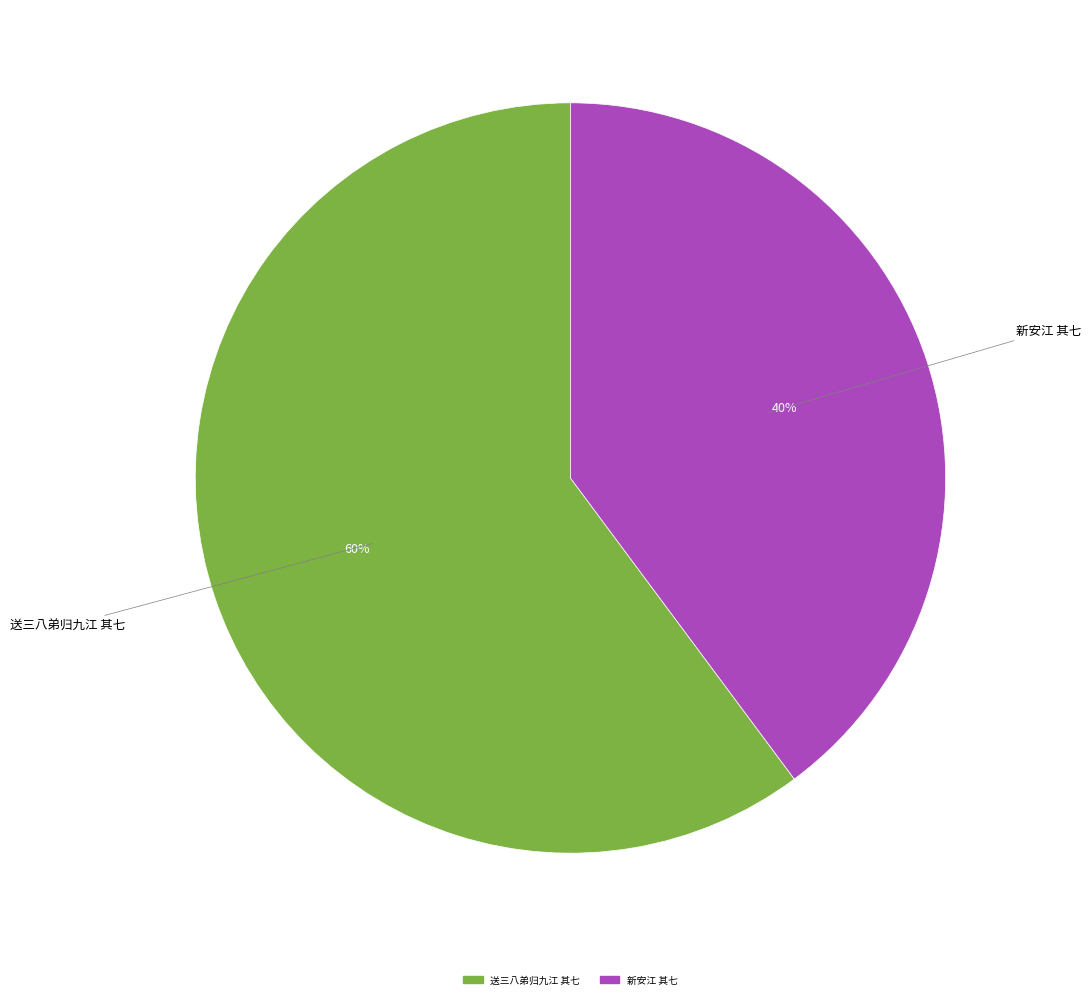

What percentage is the 送三八弟归九江 其七 slice, to the nearest percent?

60%